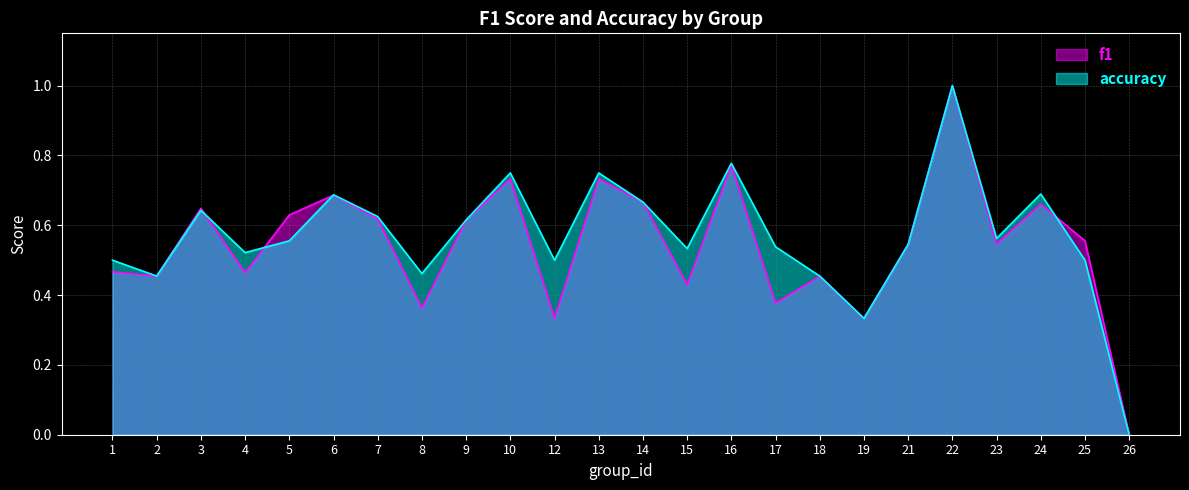

Which series has the largest range (max minus min)?

f1